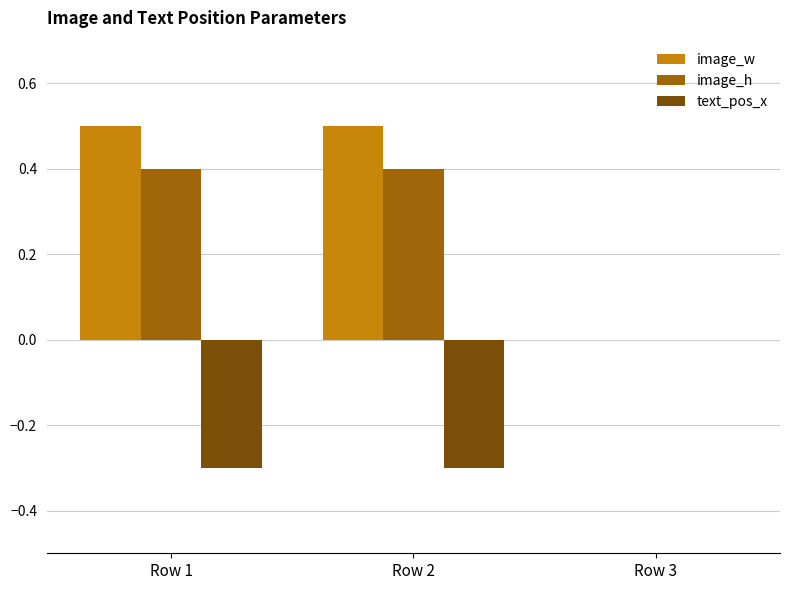

The image_w series shows -0.3 at Row 3. True or false?

False